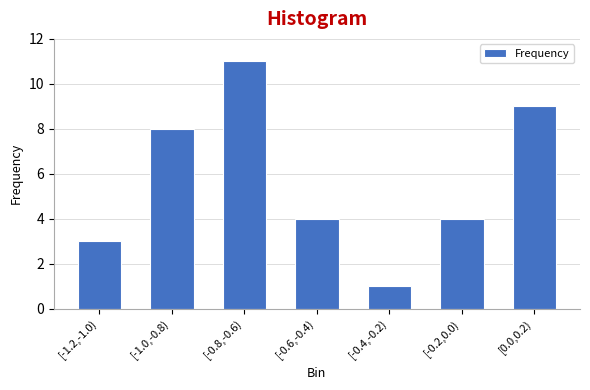

Reading left to right, transcribe all the data shown in this chart.

3	8	11	4	1	4	9